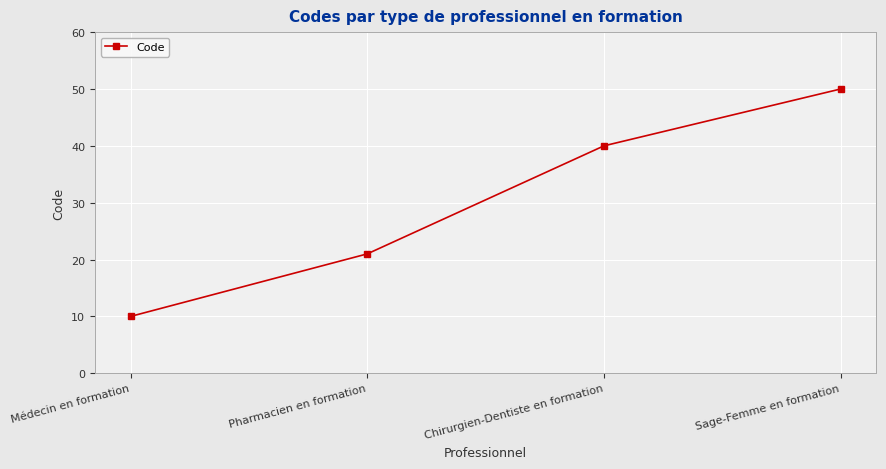

The value at Sage-Femme en formation is 50. True or false?

True